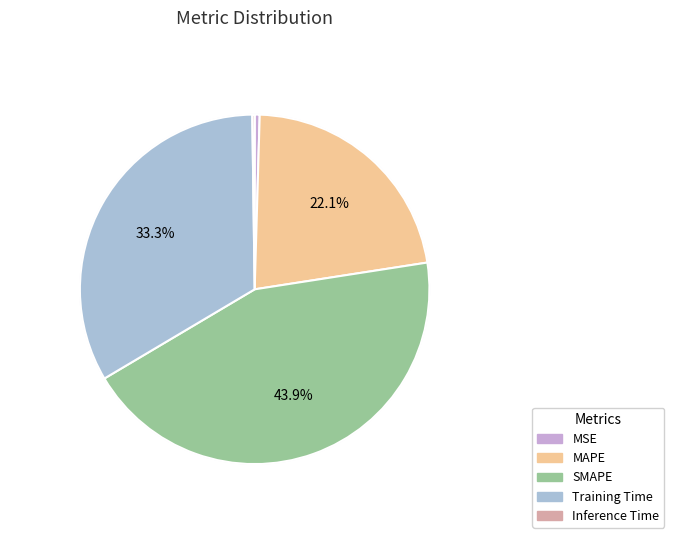

Rank the categories by value from lowest to highest.

Inference Time, MSE, MAPE, Training Time, SMAPE